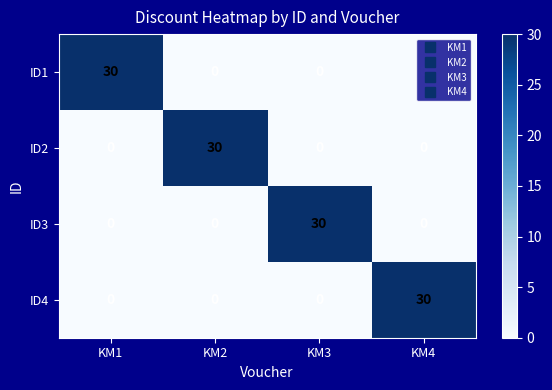

The ID1 series shows 20 at KM4. True or false?

False